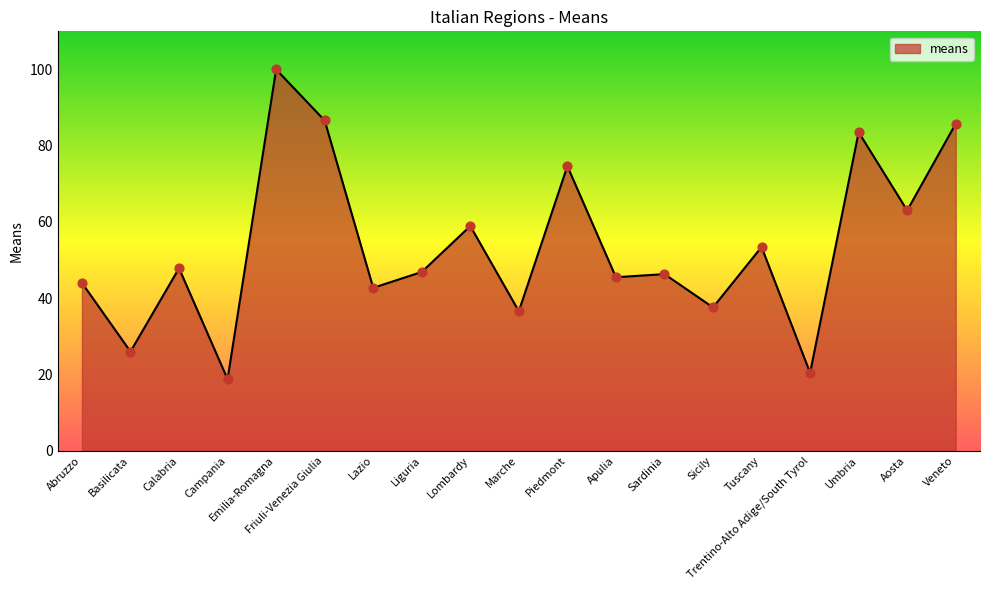

Between Apulia and Aosta, which is larger?

Aosta